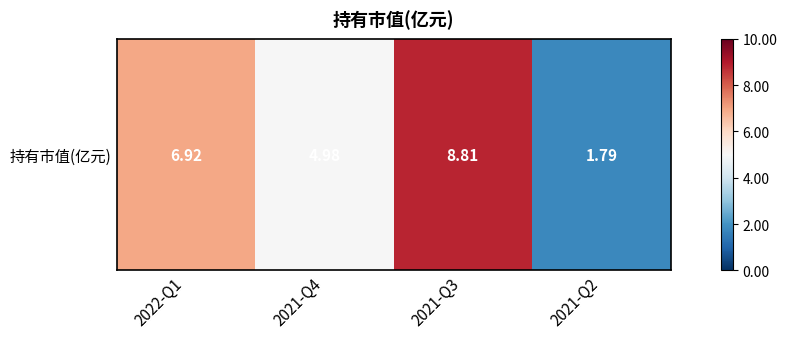

How many data points are above 6?

2